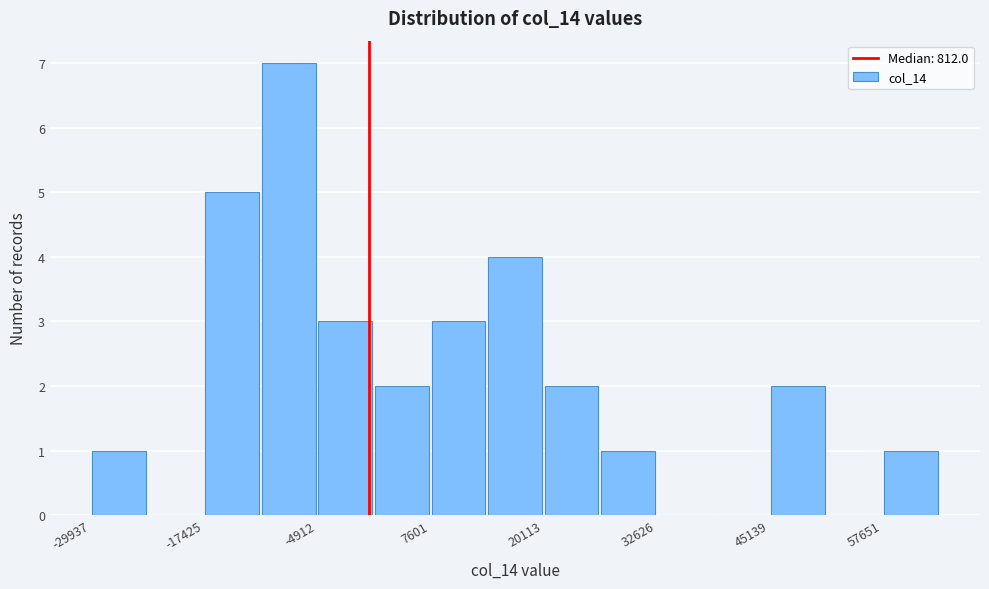

Read against the x-axis, roughly where is the centre of the tallest bar?

-8000